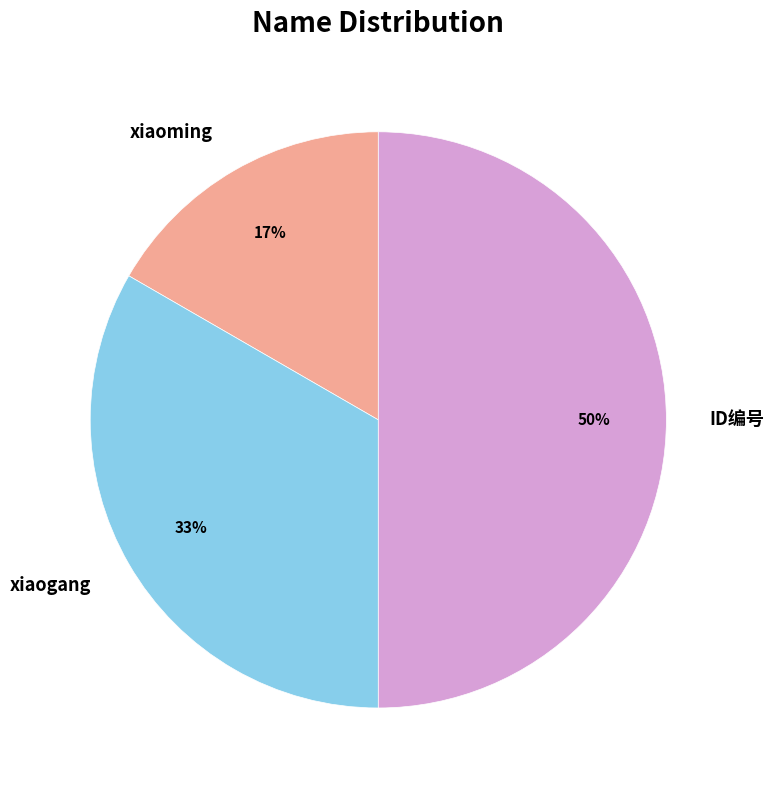

Which has a higher value, xiaoming or ID编号?

ID编号